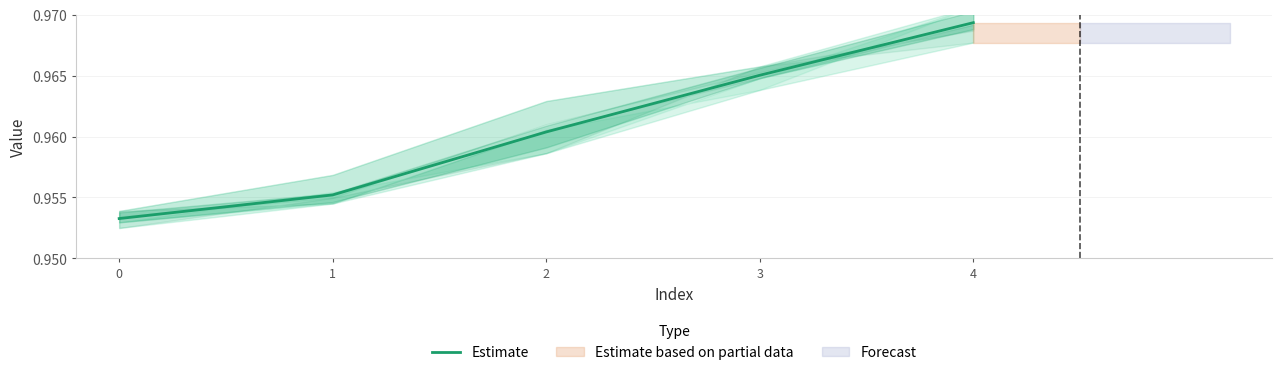

How many lines are shown in the chart?

1